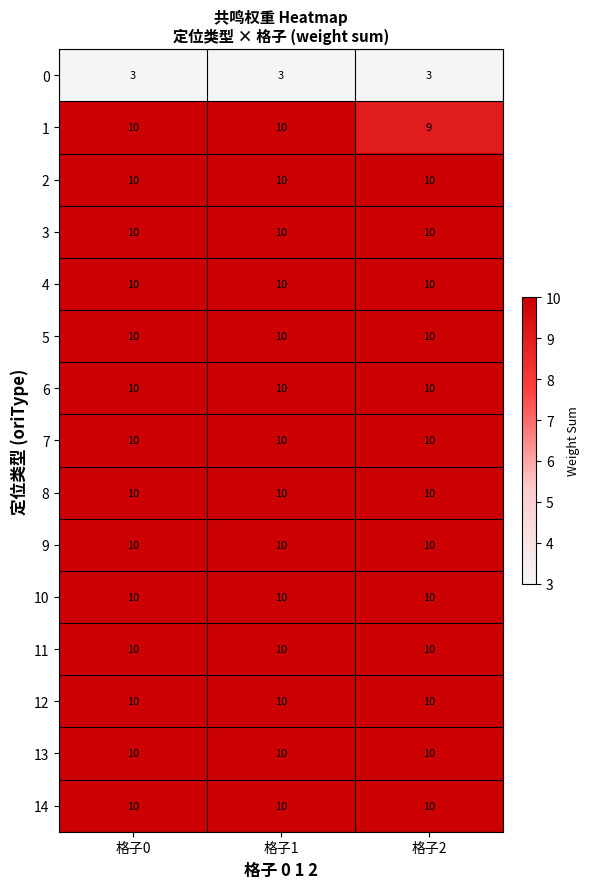

What value does the 1 series have at 格子2?

9